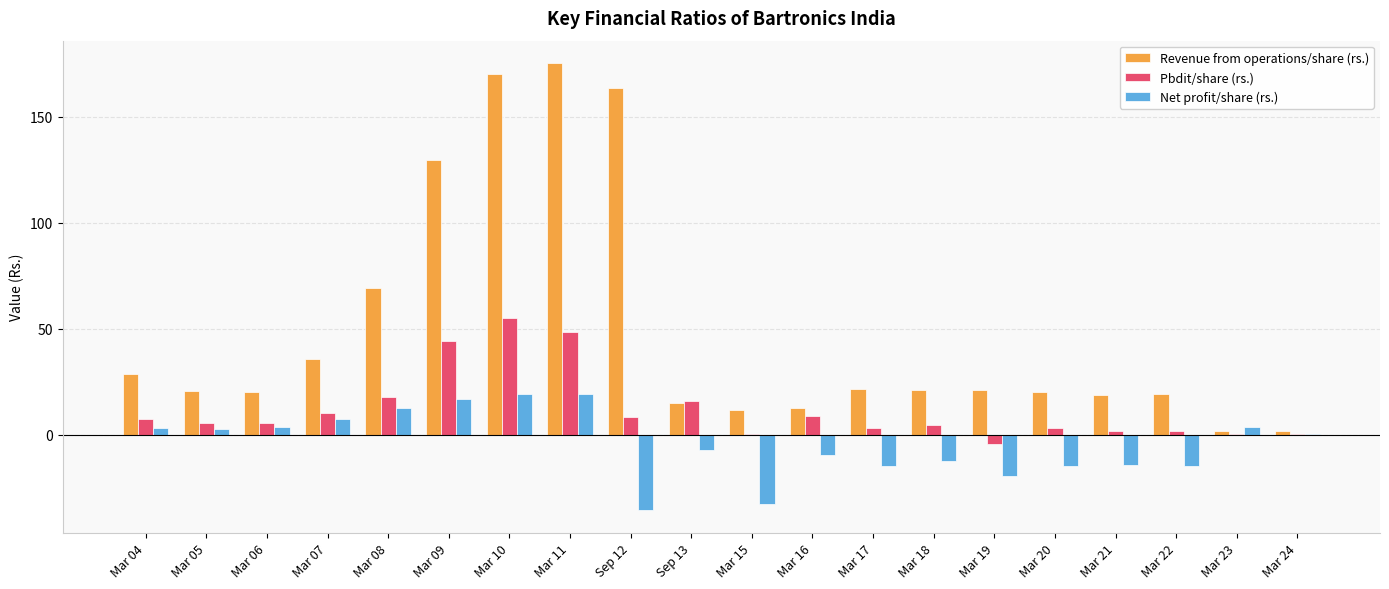

The value of Revenue from operations/share (rs.) at Mar 07 is 35.6. True or false?

True